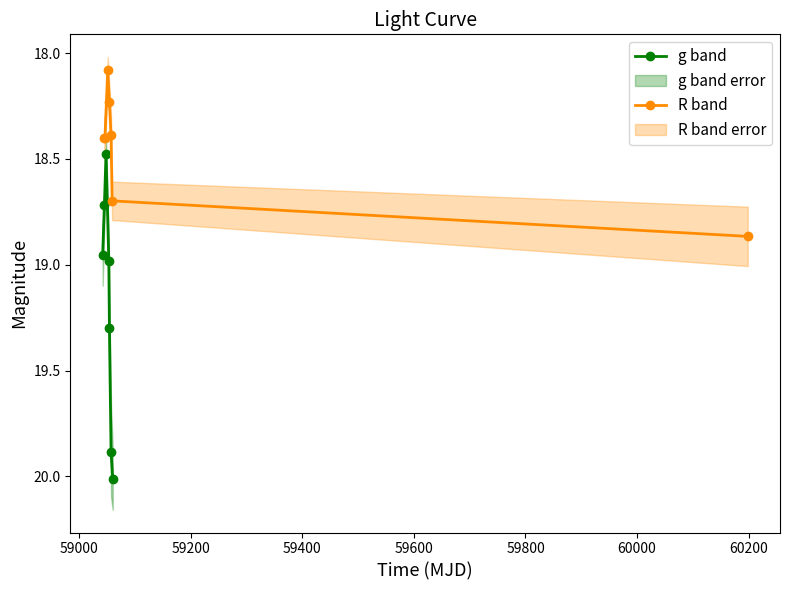

True or false: g band has more than 1 points higher than both neighbors.

False